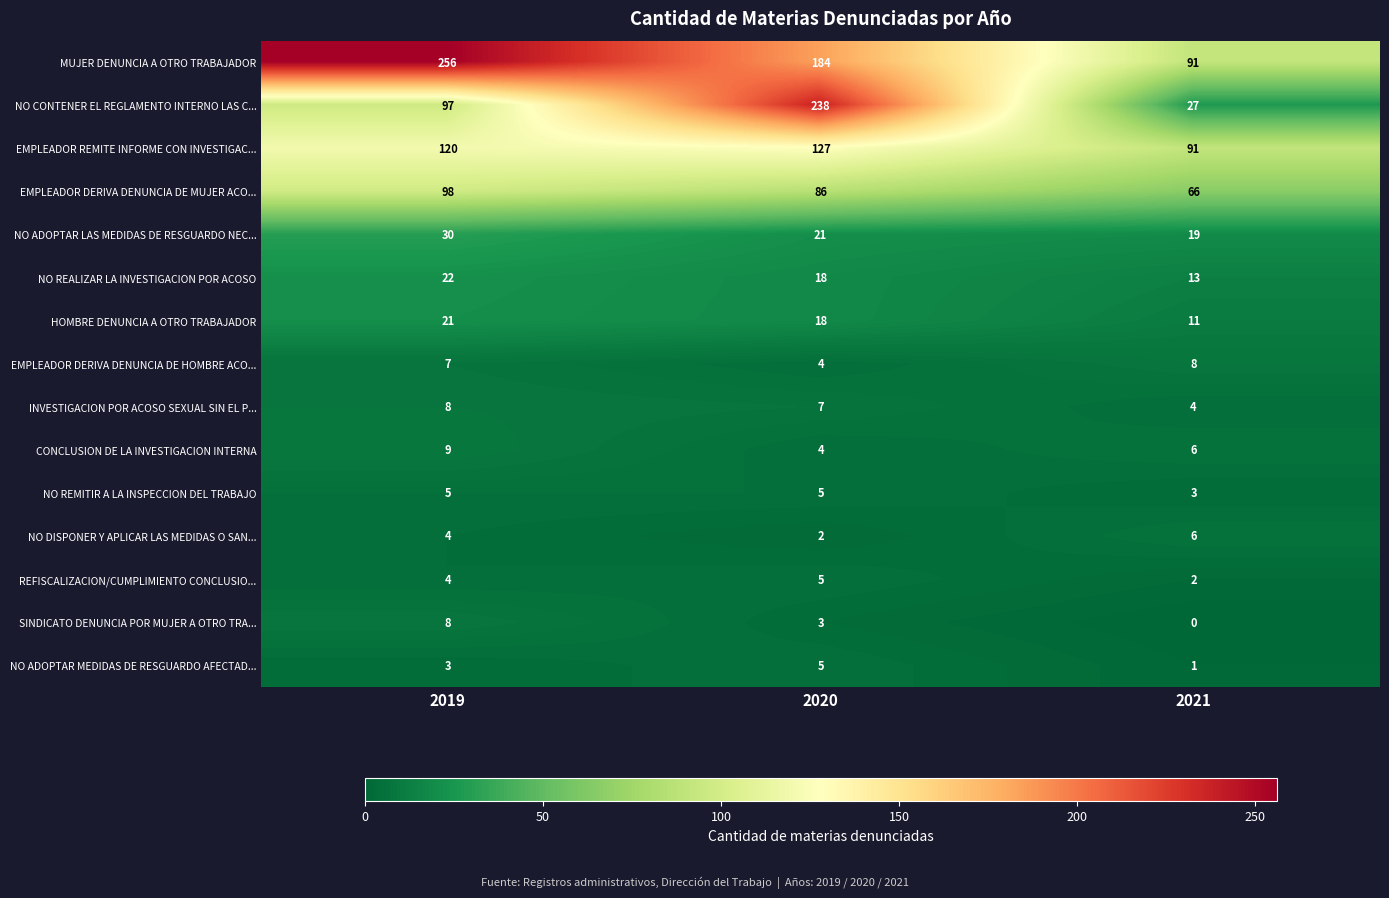

How many categories are shown in the chart?

3